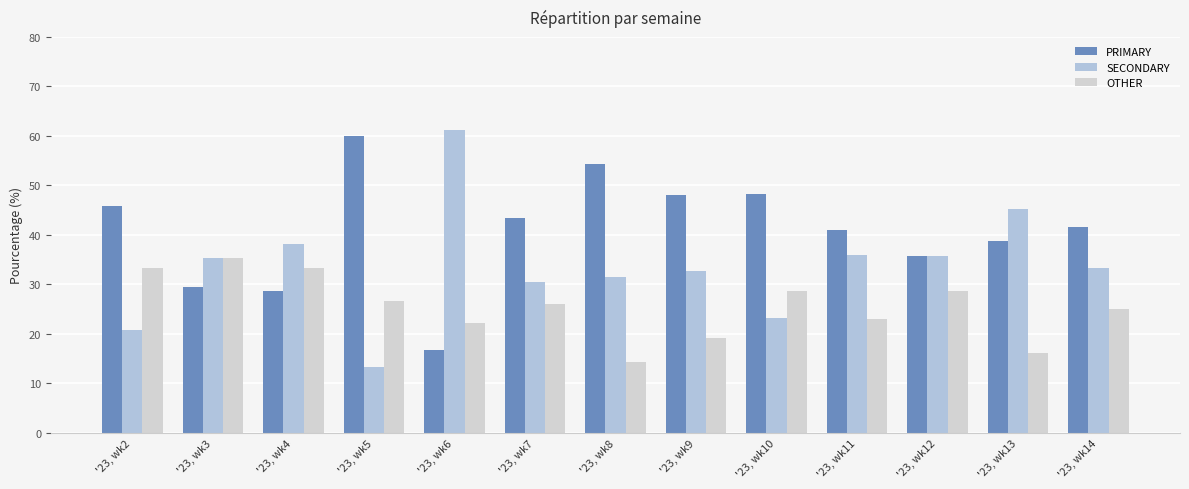

What are all the series names shown in the legend?

PRIMARY, SECONDARY, OTHER